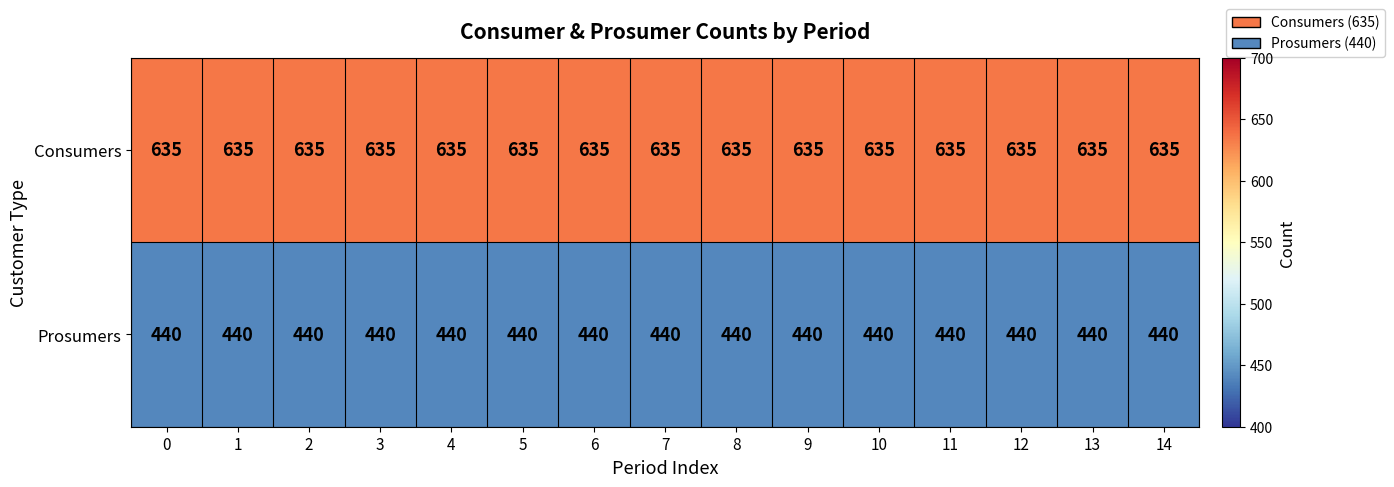

What is the difference between the highest and lowest values at 6?

195